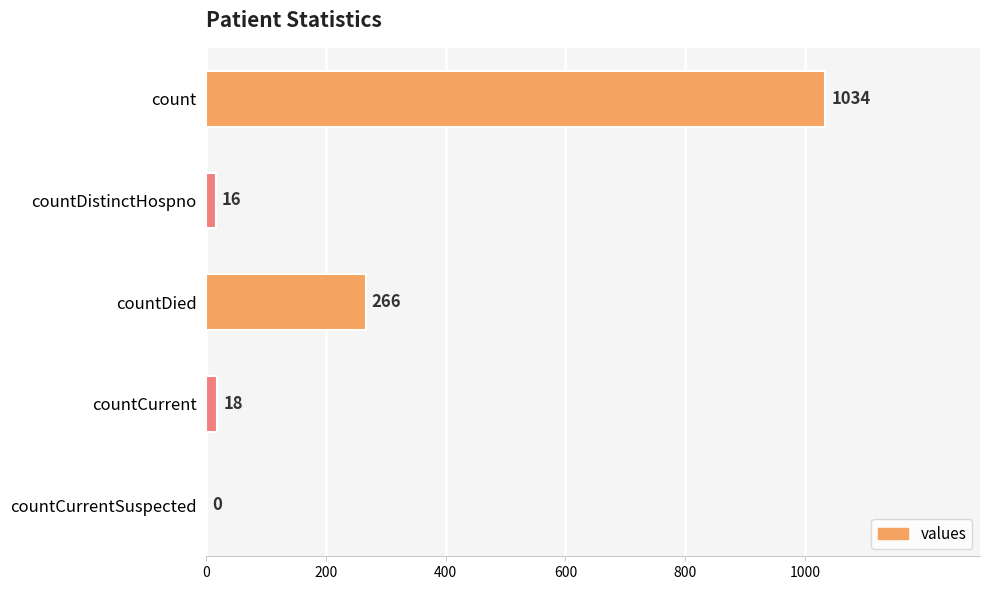

How many data points does each series have?

5